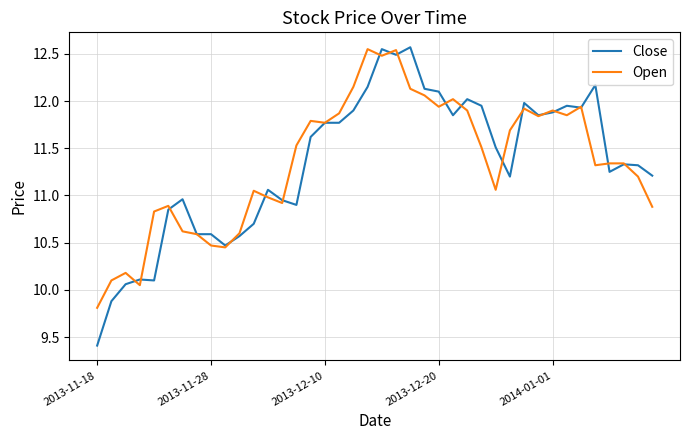

How many distinct data groups are displayed?

2